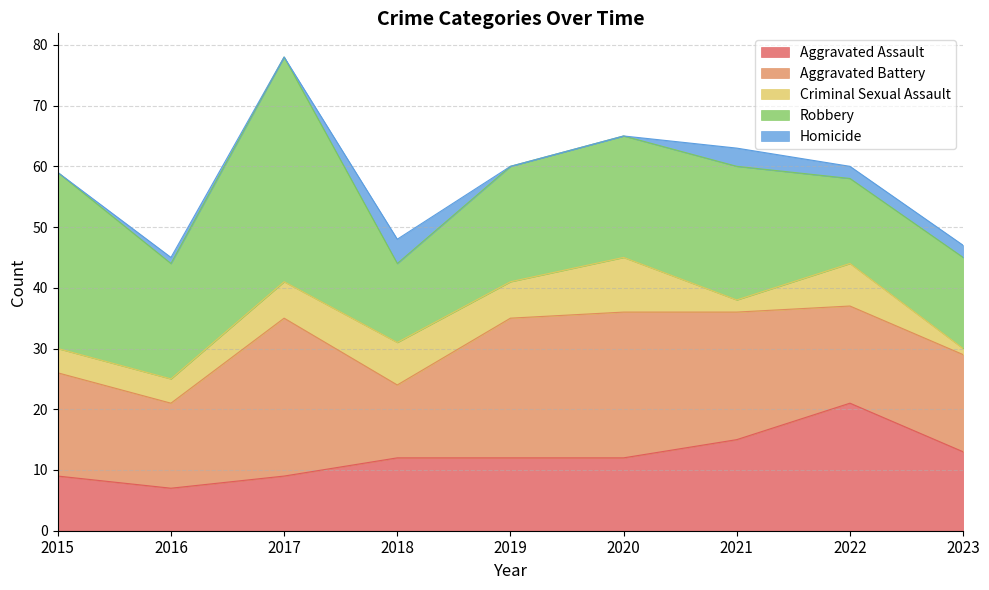

How many lines are shown in the chart?

5